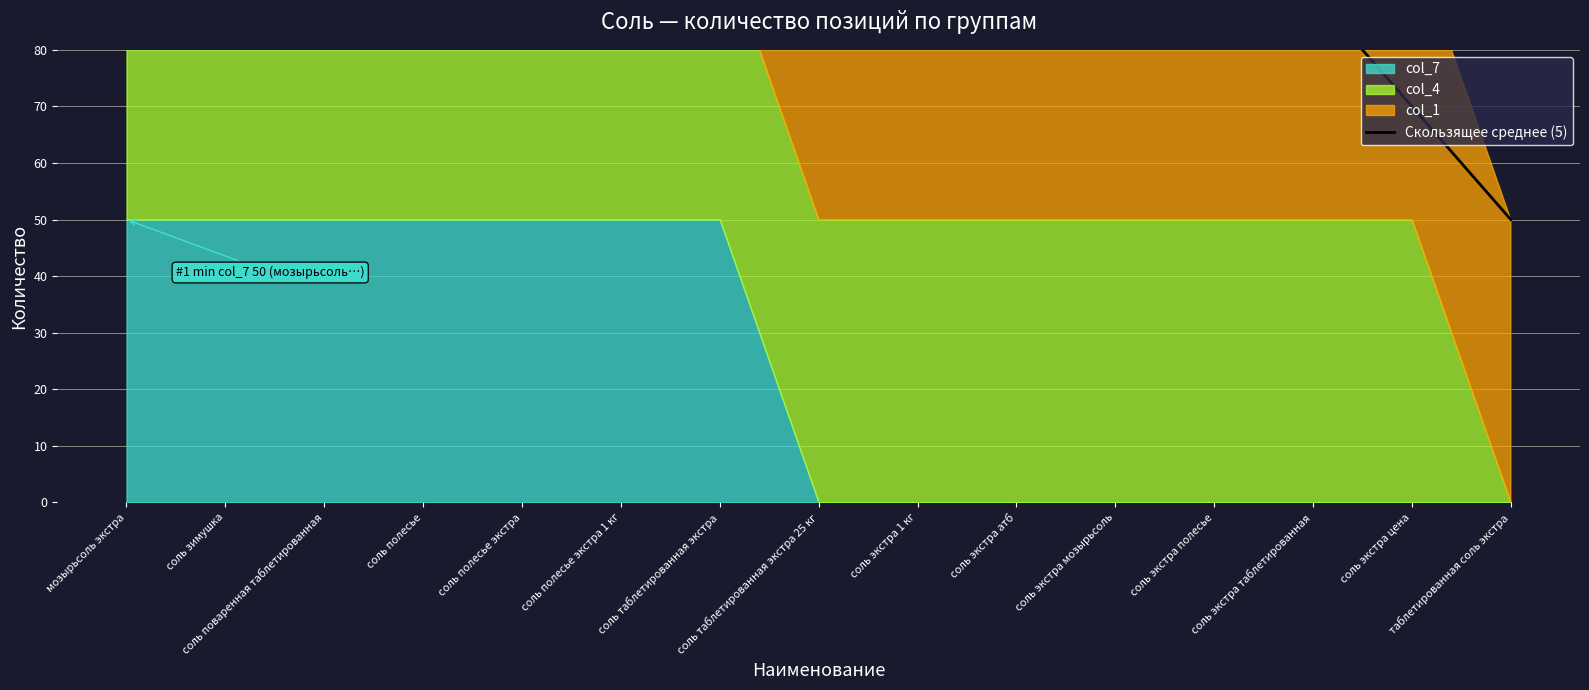

True or false: the data has more than 2 interior local peaks.

False